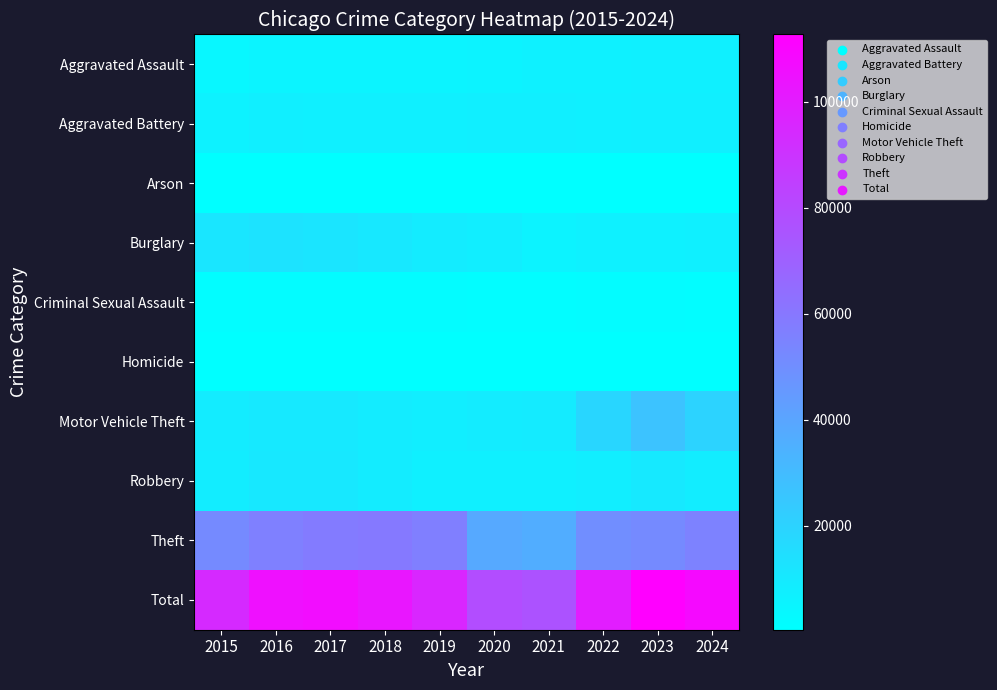

Which series has the widest spread of values?

Total